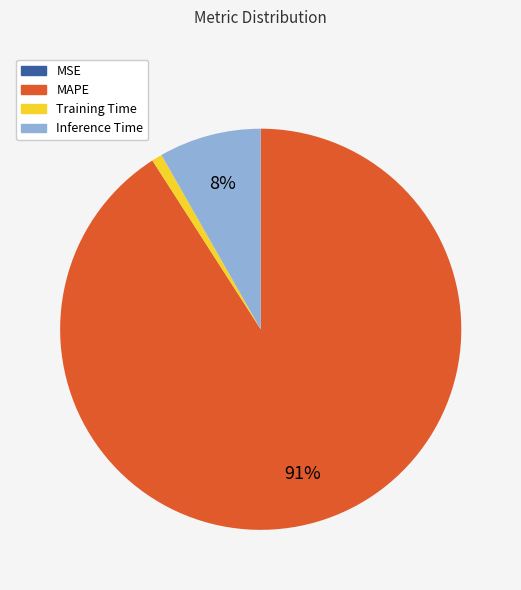

What percentage is the Inference Time slice, to the nearest percent?

8%